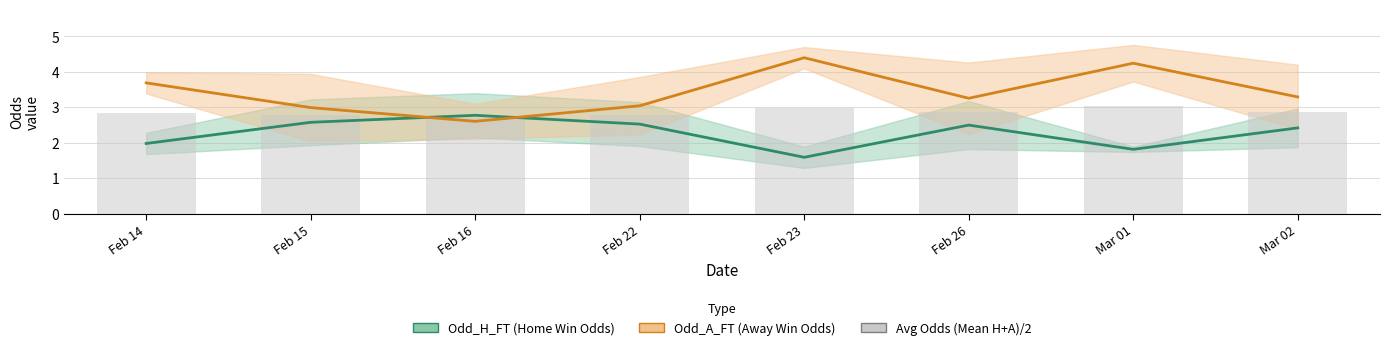

True or false: Avg Odds (Mean H+A)/2 has a value of 2.8 at Feb 22.

True